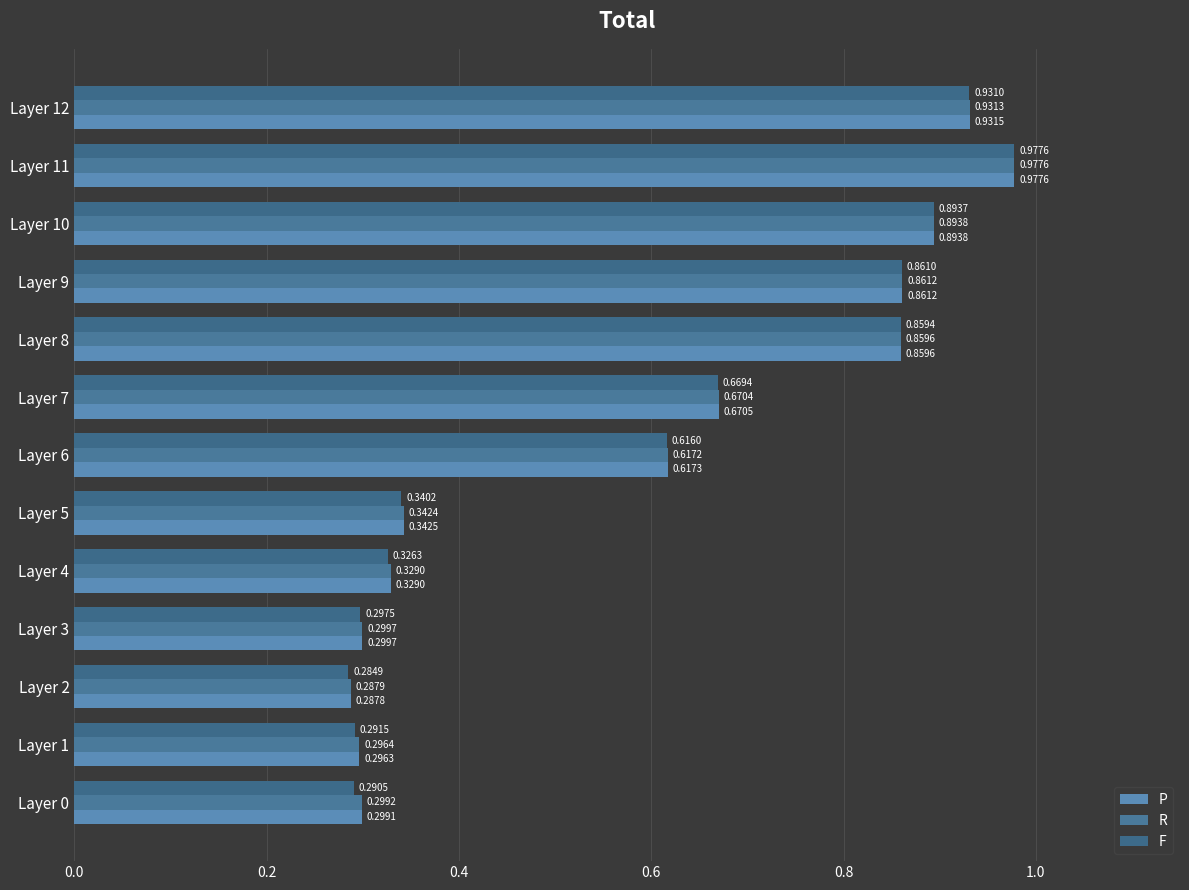

How many series are shown in this chart?

3